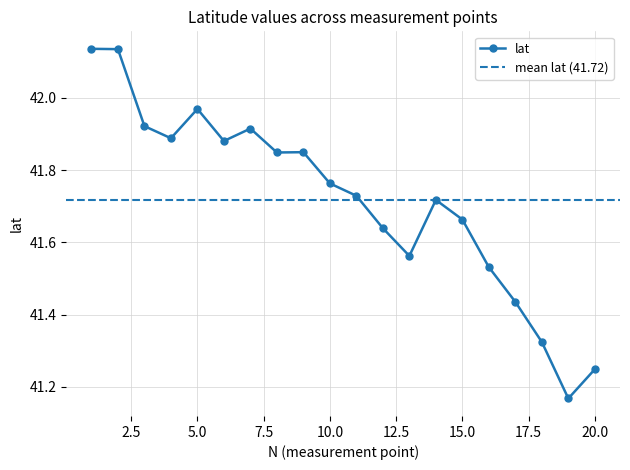

The value at 15 is 41.7. True or false?

True